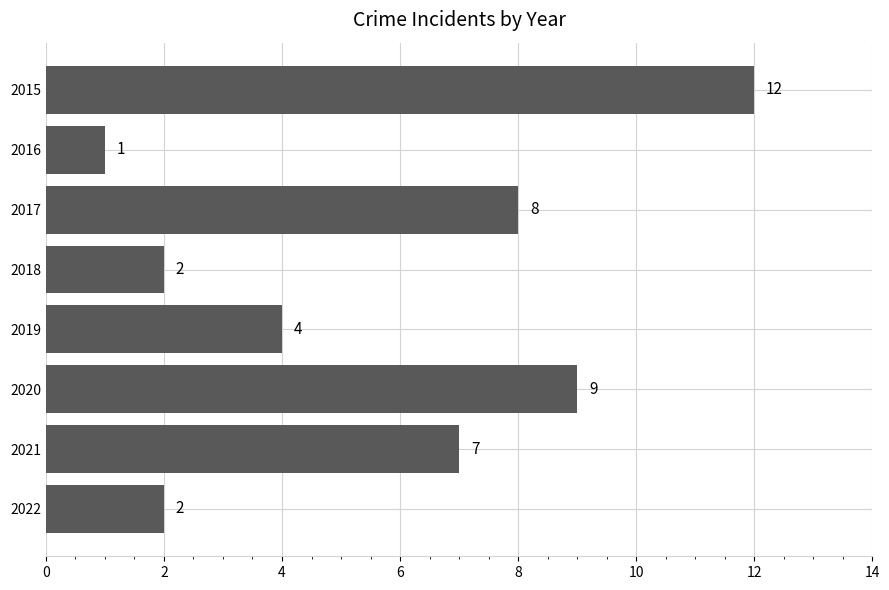

Is it true that the value at 2018 is 1?

False